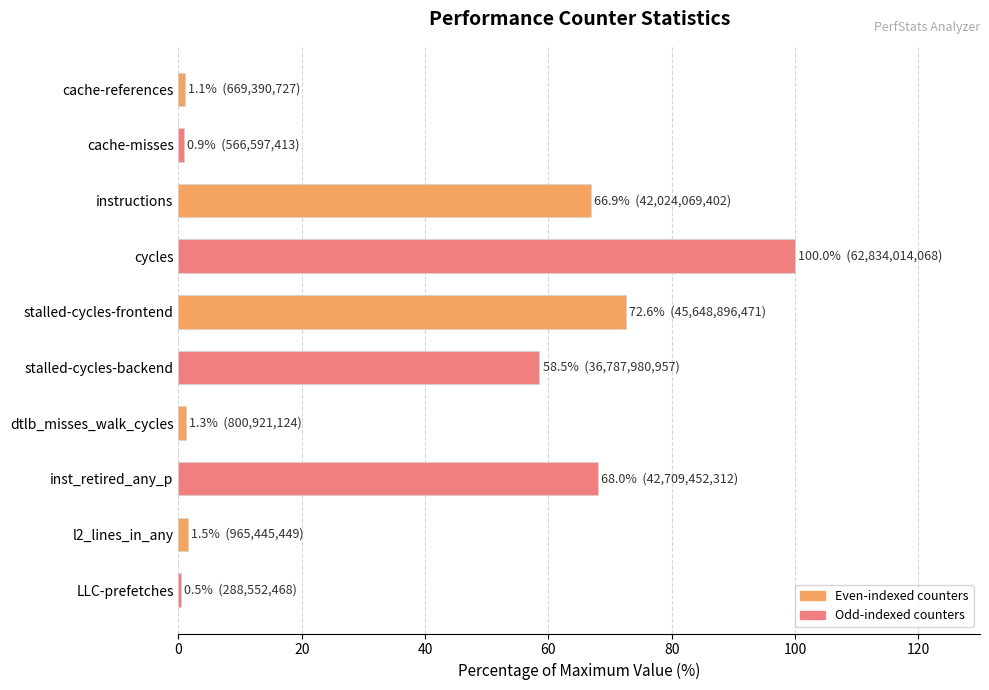

Which category has the highest value across all series?

cycles